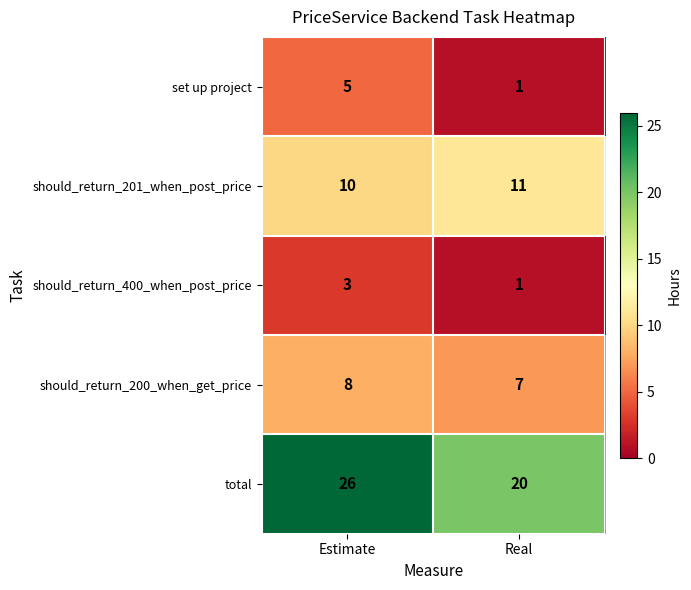

Reading left to right, what are all the values shown in this chart?

set up project: Estimate=5	Real=1
should_return_201_when_post_price: Estimate=10	Real=11
should_return_400_when_post_price: Estimate=3	Real=1
should_return_200_when_get_price: Estimate=8	Real=7
total: Estimate=26	Real=20